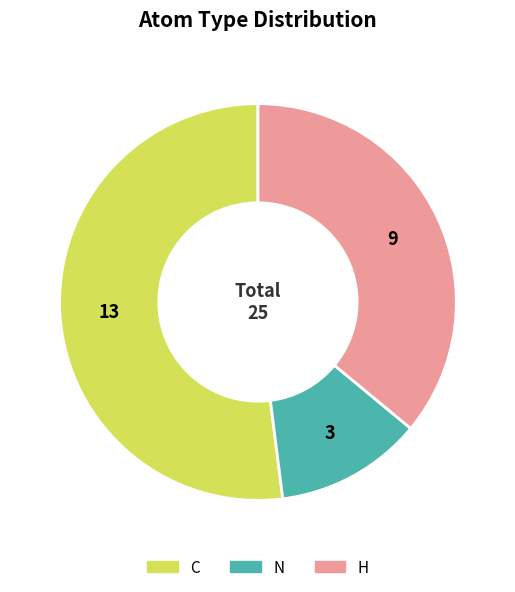

Between N and C, which is larger?

C